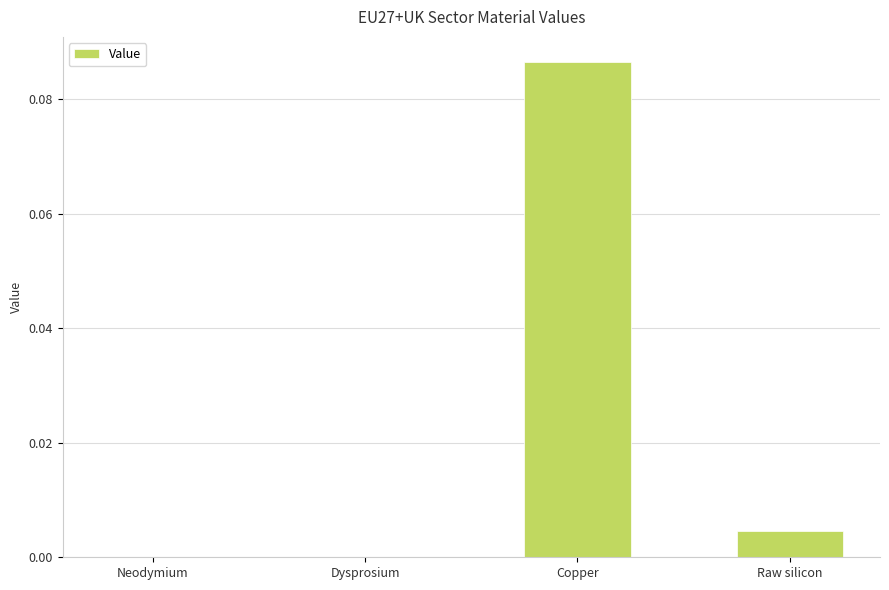

What is the change in value from Dysprosium to Copper?

+0.1